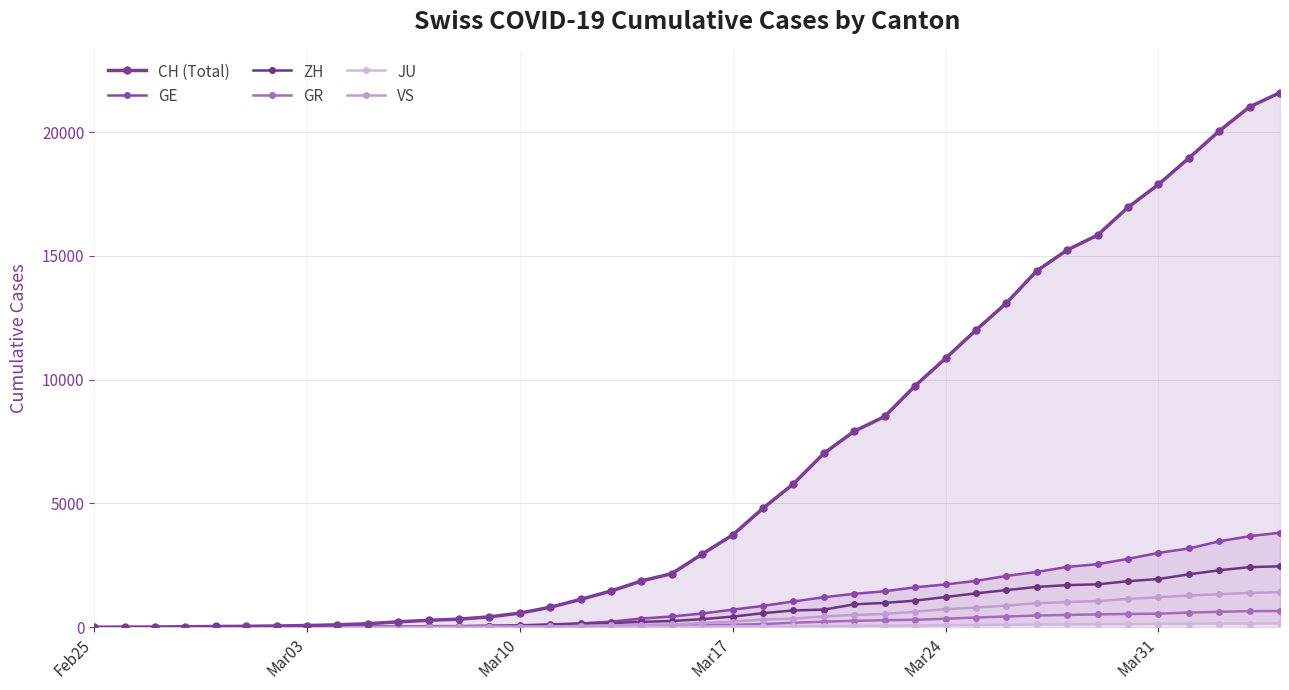

How many values in the GR series exceed 84?

19